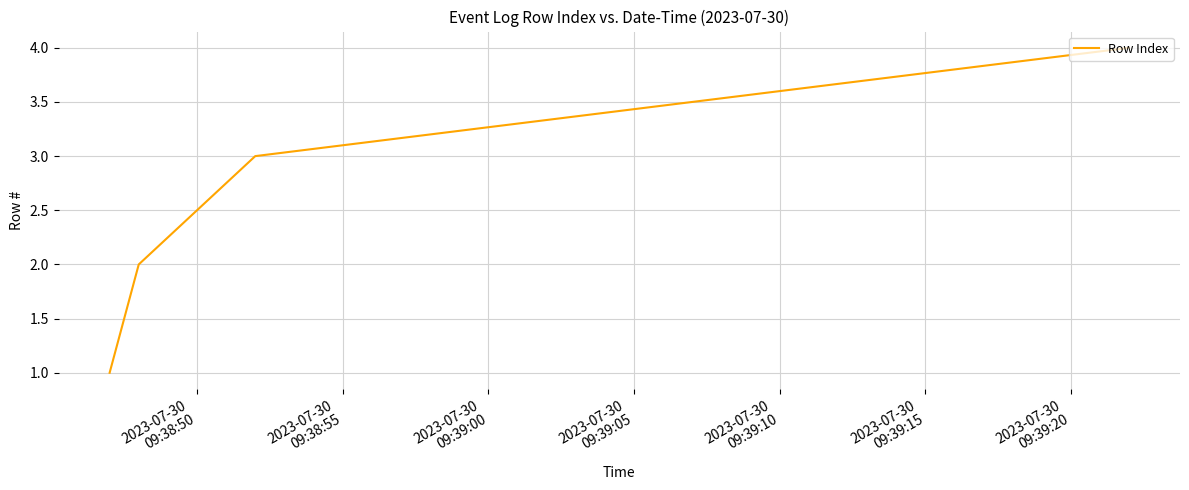

What is the greatest value displayed?

4